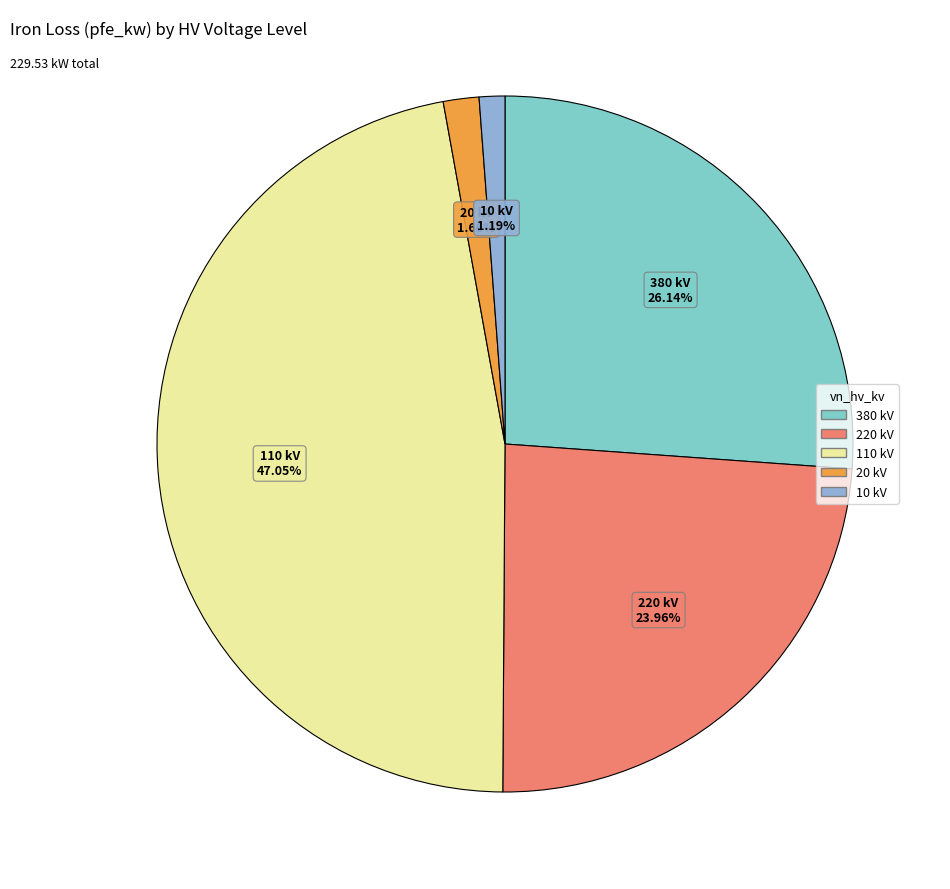

Is there any slice that represents more than half of the pie?

No